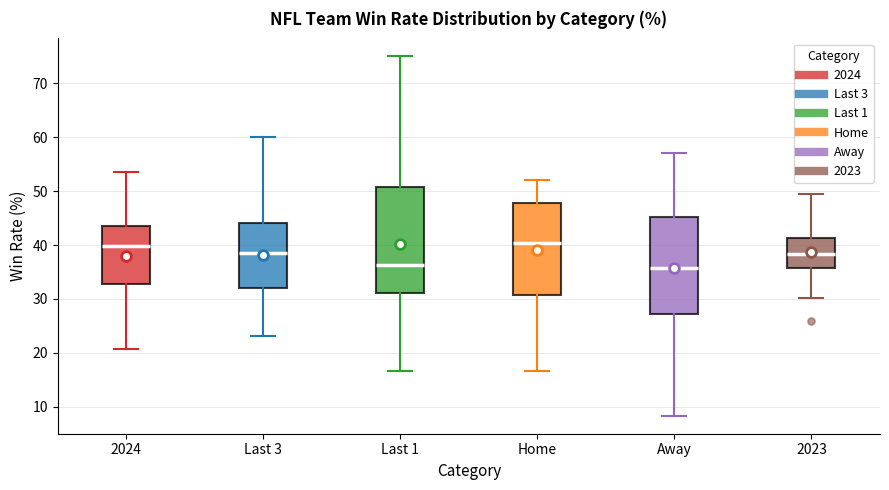

Reading left to right, read every box against the y-axis: the position of its median line, the range the box covers, and the ends of its whiskers. The values are not printed on the chart, so give them approximately, as read against the axis.

2024: median 40, box 33 to 44, whiskers 21 to 53
Last 3: median 39, box 32 to 44, whiskers 23 to 60
Last 1: median 36, box 31 to 51, whiskers 17 to 75
Home: median 40, box 31 to 48, whiskers 17 to 52
Away: median 36, box 27 to 45, whiskers 8 to 57
2023: median 38, box 36 to 41, whiskers 30 to 49